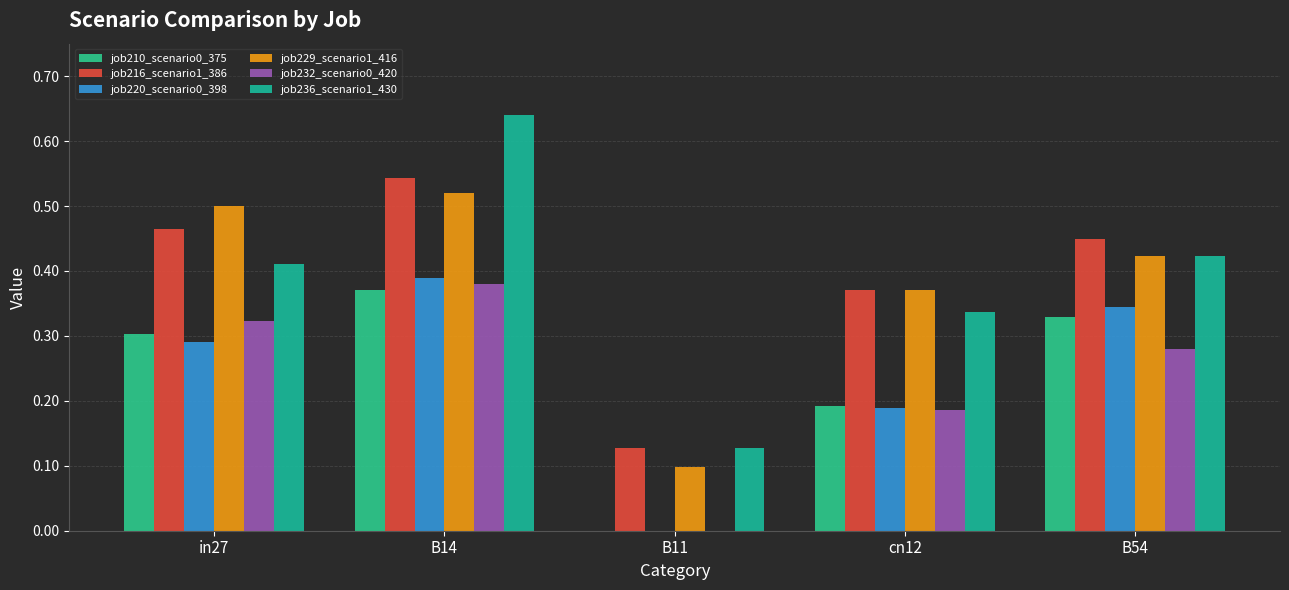

True or false: job216_scenario1_386 has a value of 0.1 at B11.

True